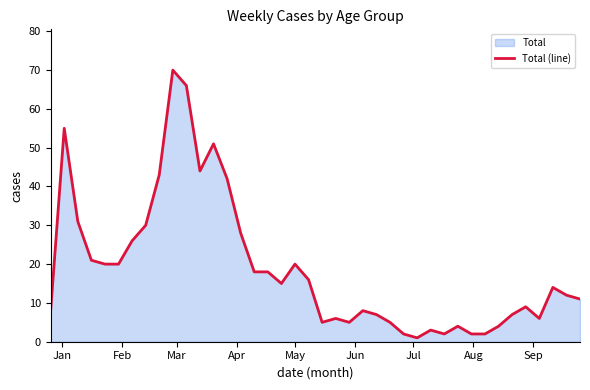

What is the difference between the maximum and minimum values?

69